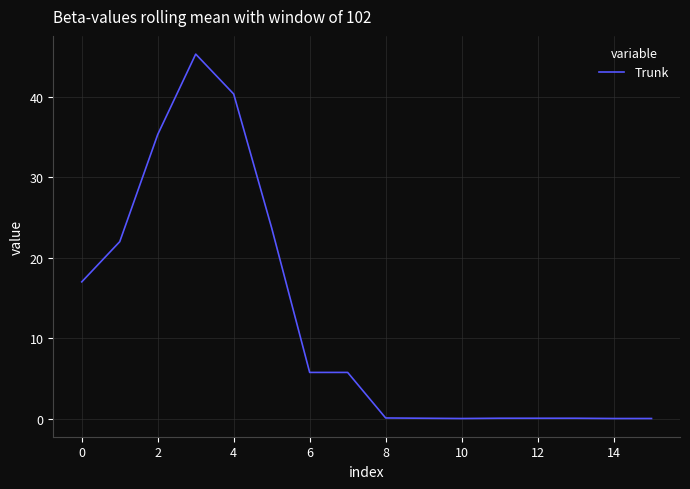

What is the average value?

12.2